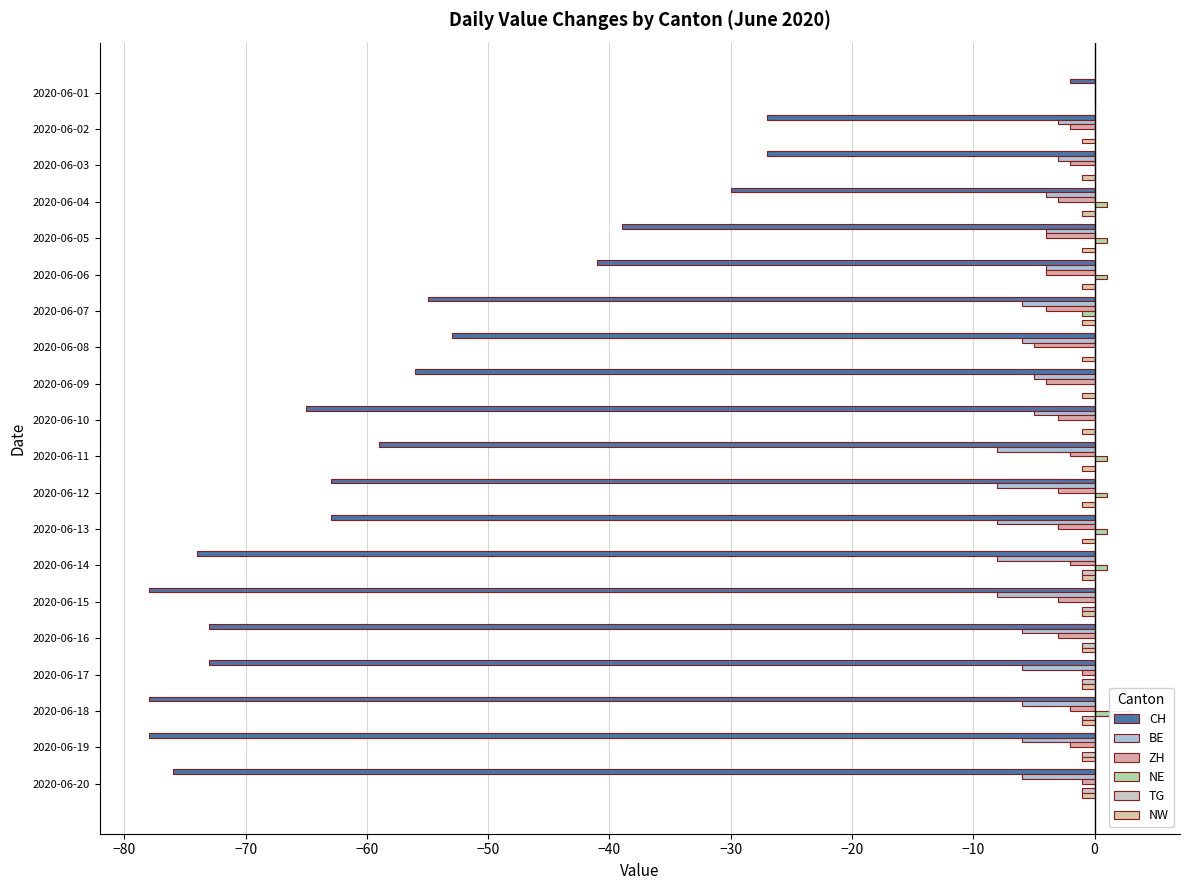

The value of TG at 2020-06-01 is 0. True or false?

True